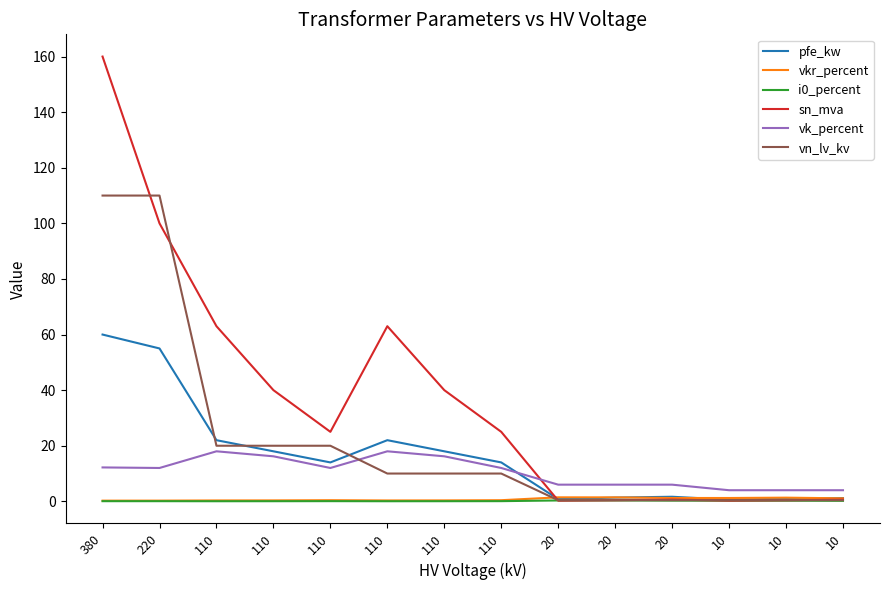

Reading right to left, transcribe all the data shown in this chart.

pfe_kw: 10=1.2	10=0.9	10=0.6	20=1.6	20=1.4	20=0.8	110=14.0	110=18.0	110=22.0	110=14.0	110=18.0	110=22.0	220=55.0	380=60.0
vkr_percent: 10=1.1	10=1.3	10=1.2	20=1.2	20=1.4	20=1.4	110=0.4	110=0.3	110=0.3	110=0.4	110=0.3	110=0.3	220=0.3	380=0.2
i0_percent: 10=0.2	10=0.2	10=0.2	20=0.3	20=0.3	20=0.3	110=0.1	110=0.1	110=0.0	110=0.1	110=0.1	110=0.0	220=0.1	380=0.1
sn_mva: 10=0.6	10=0.4	10=0.2	20=0.6	20=0.4	20=0.2	110=25.0	110=40.0	110=63.0	110=25.0	110=40.0	110=63.0	220=100.0	380=160.0
vk_percent: 10=4.0	10=4.0	10=4.0	20=6.0	20=6.0	20=6.0	110=12.0	110=16.2	110=18.0	110=12.0	110=16.2	110=18.0	220=12.0	380=12.2
vn_lv_kv: 10=0.4	10=0.4	10=0.4	20=0.4	20=0.4	20=0.4	110=10.0	110=10.0	110=10.0	110=20.0	110=20.0	110=20.0	220=110.0	380=110.0